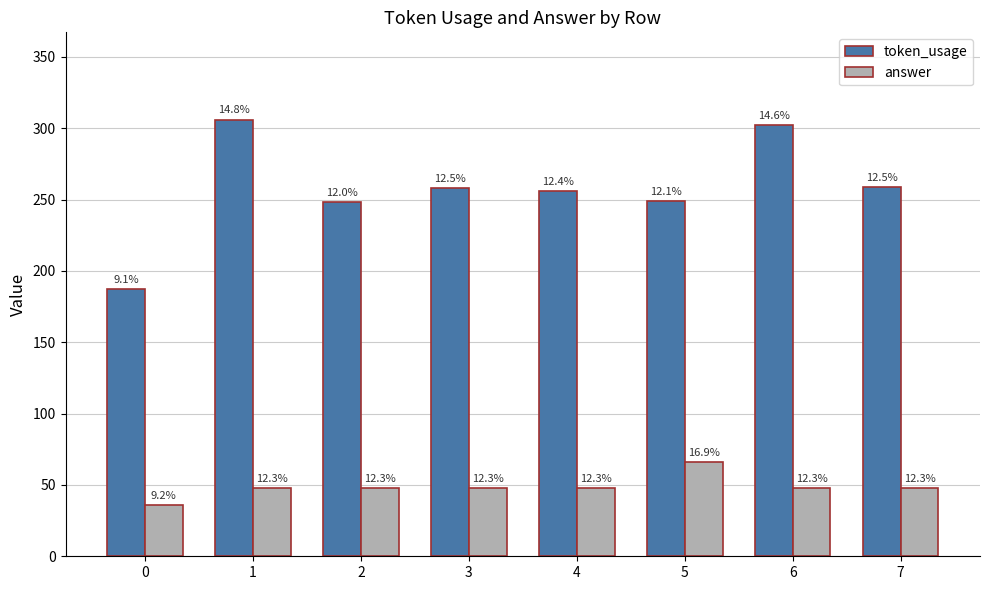

Reading left to right, what are all the values shown in this chart?

token_usage: 0=187	1=306	2=248	3=258	4=256	5=249	6=302	7=259
answer: 0=36	1=48	2=48	3=48	4=48	5=66	6=48	7=48